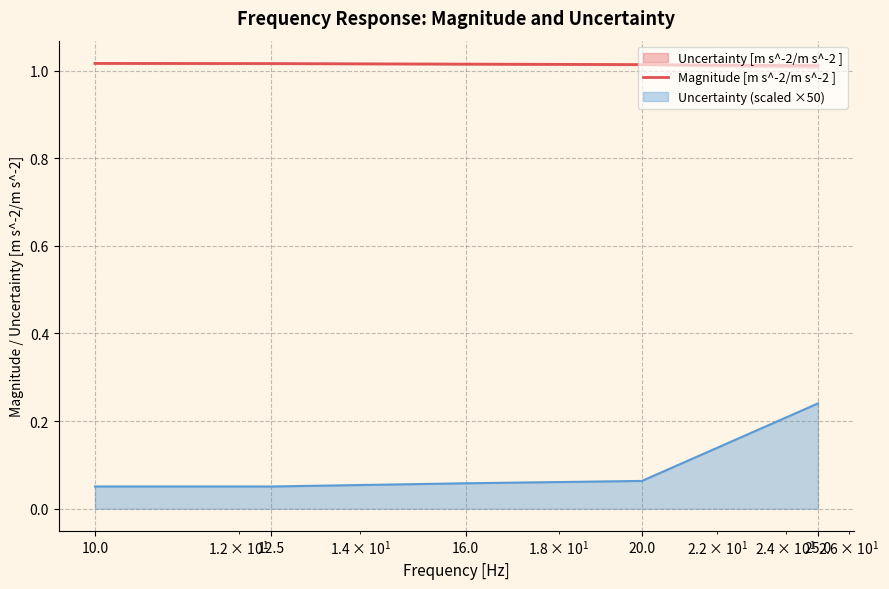

What is the ratio of the value at 25.0 to the value at 12.5?

1.0